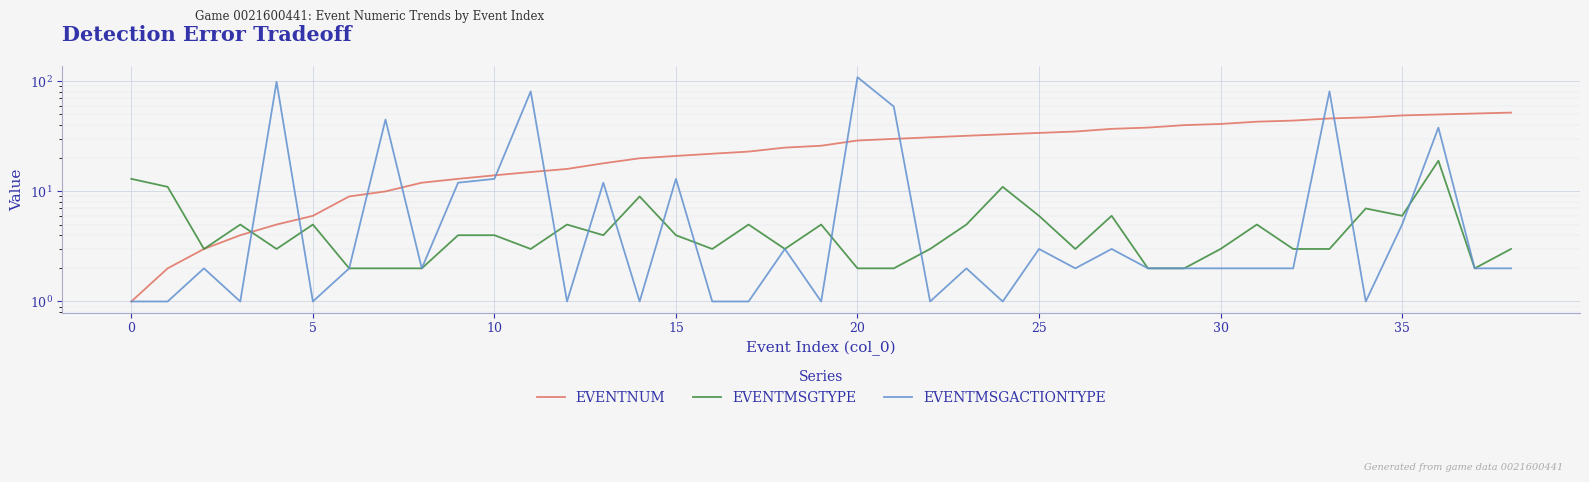

Is the value of EVENTMSGTYPE at 40 greater than the value of EVENTNUM at 27?

No